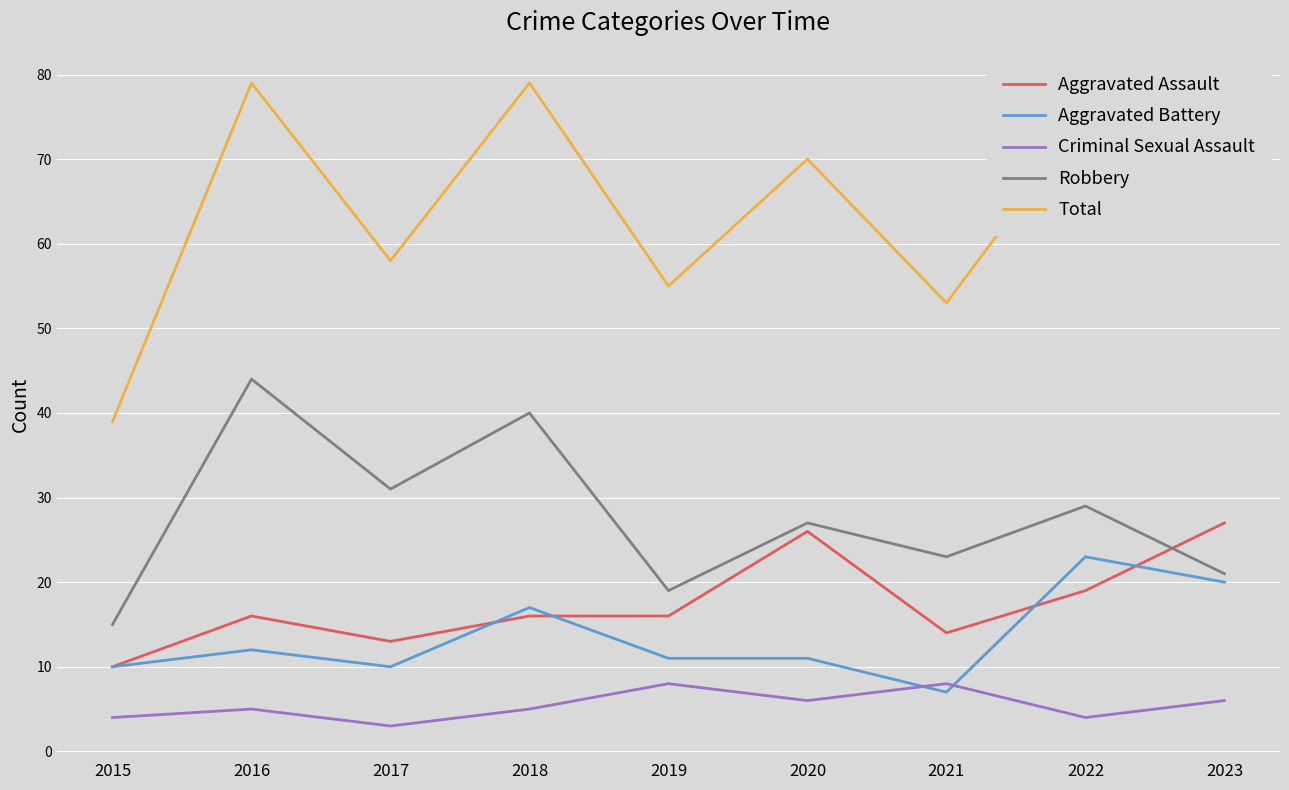

Which series has the largest range (max minus min)?

Total